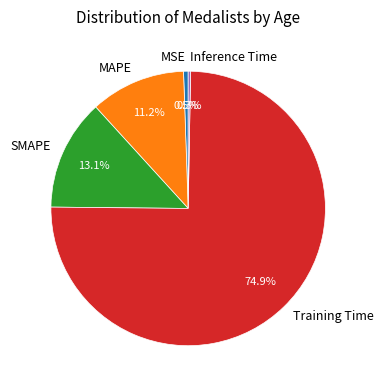

Combined, do SMAPE and Training Time account for over 50%?

Yes